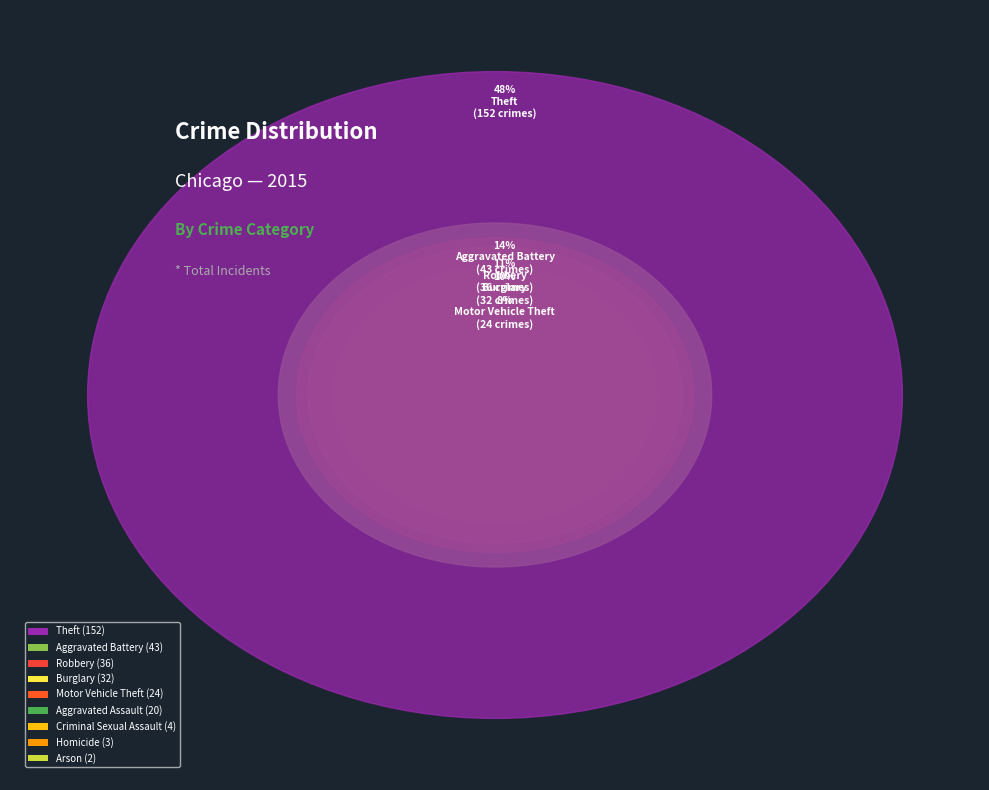

To the nearest percent, what is the difference between the largest and smallest slice percentages?

47%